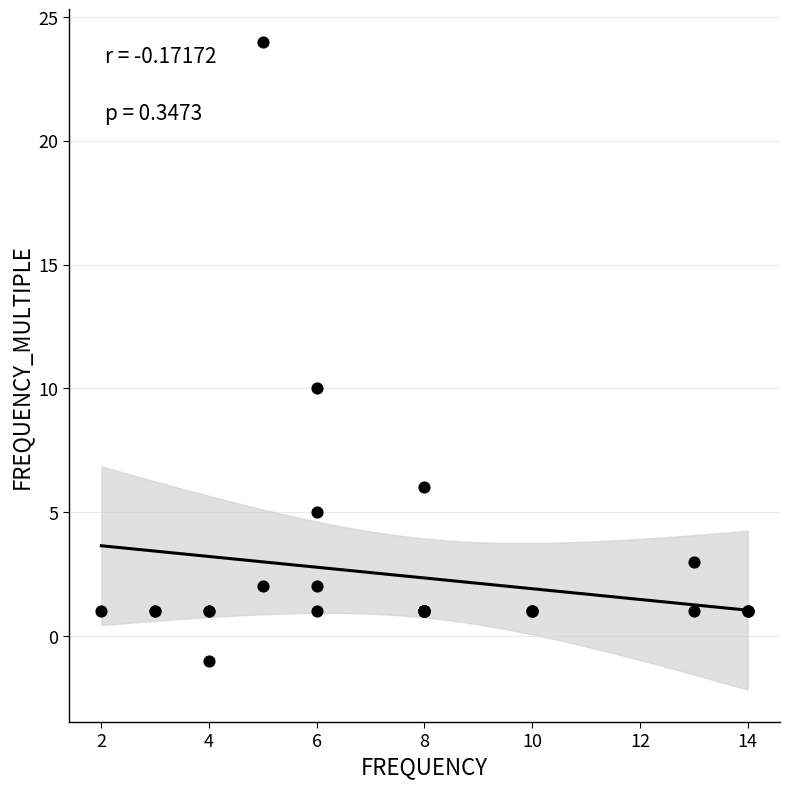

What Y value in the scatter plot is closest to 11?

10